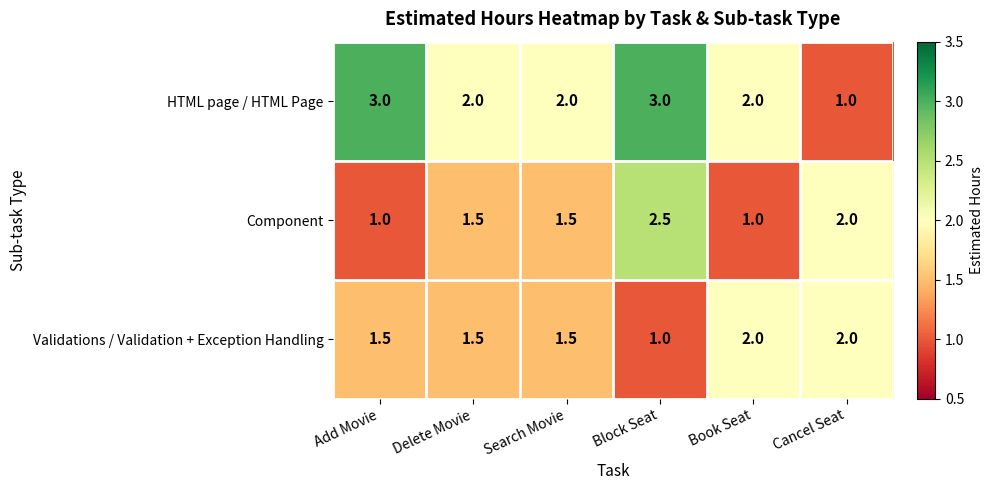

Reading right to left, list all the values displayed in this chart.

HTML page / HTML Page: 1.0	2.0	3.0	2.0	2.0	3.0
Component: 2.0	1.0	2.5	1.5	1.5	1.0
Validations / Validation + Exception Handling: 2.0	2.0	1.0	1.5	1.5	1.5